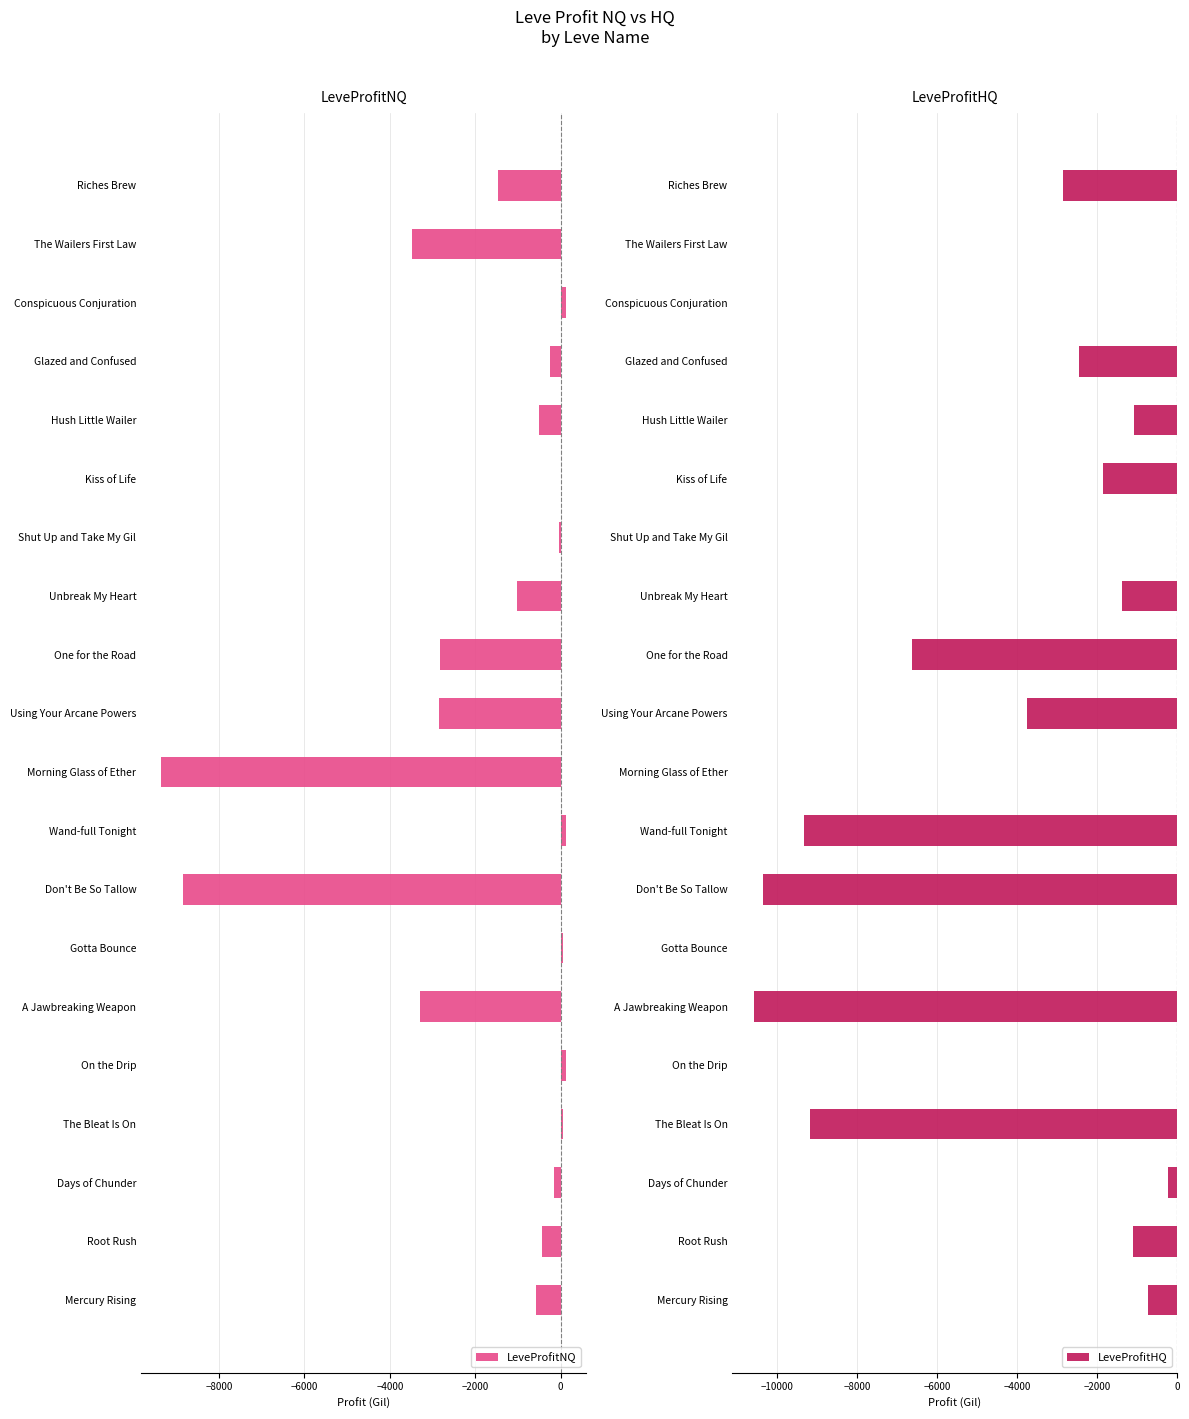

Where is LeveProfitHQ nearest to the value -5293?

One for the Road